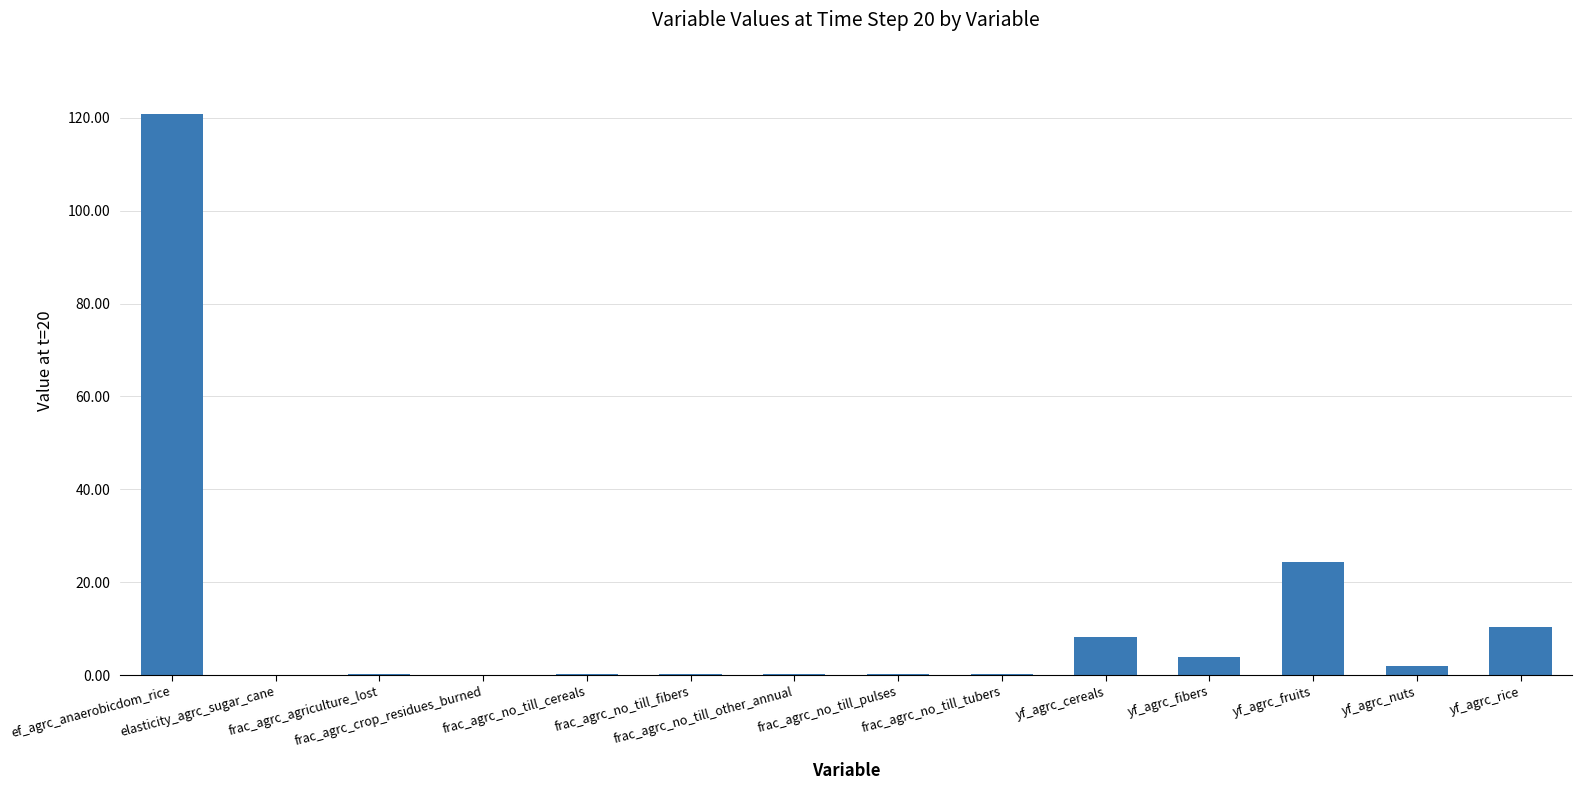

What is the sum of the values at elasticity_agrc_sugar_cane and ef_agrc_anaerobicdom_rice?

120.8